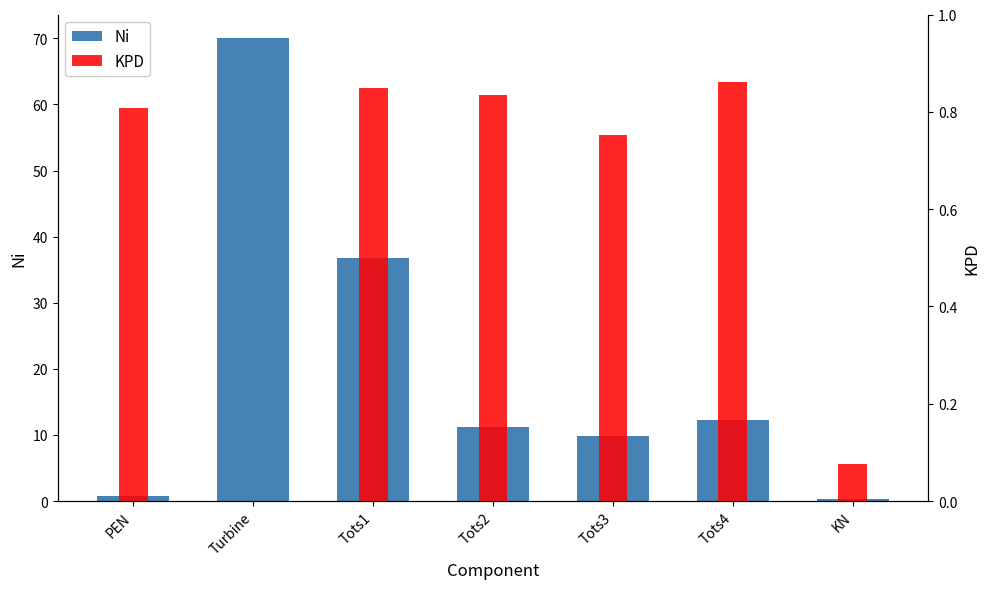

Is the value of Ni at Tots4 greater than the value of KPD at Tots2?

Yes